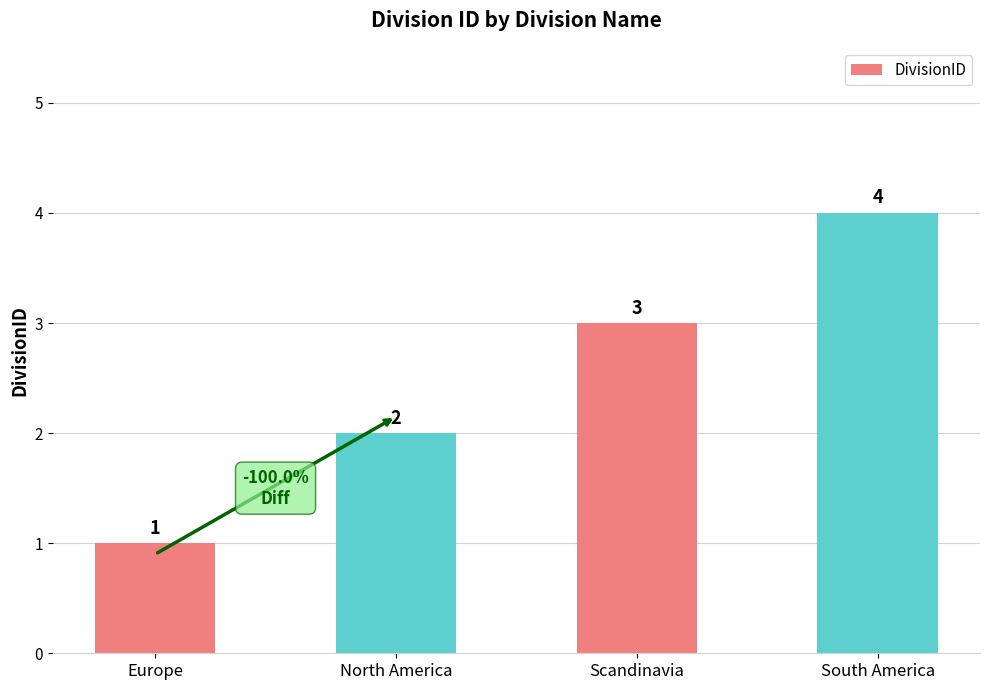

Rank the categories by value from lowest to highest.

Europe, North America, Scandinavia, South America